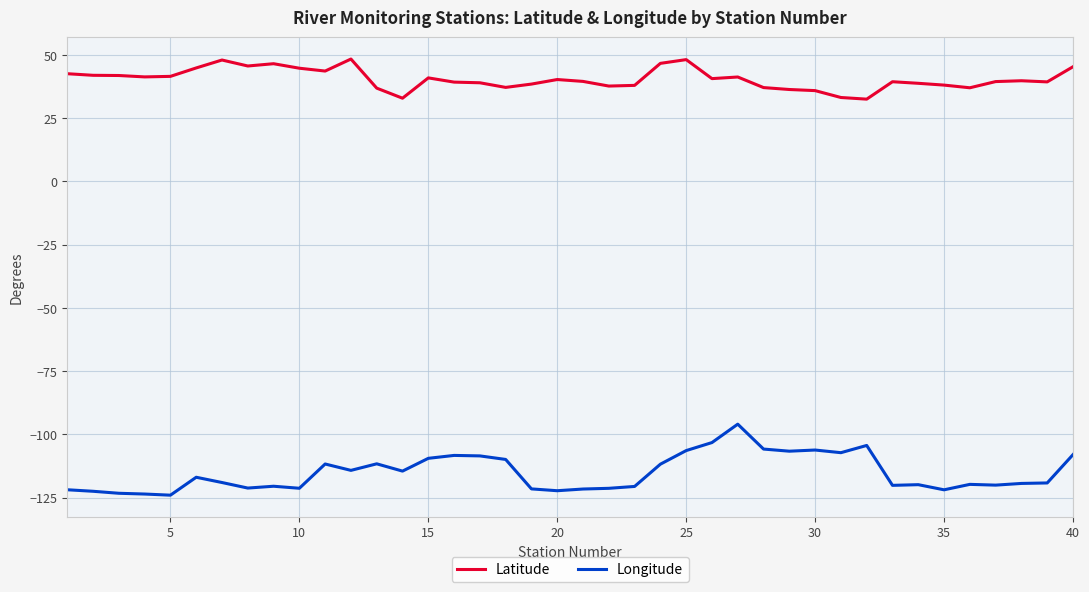

What is the minimum value for Latitude?

32.5